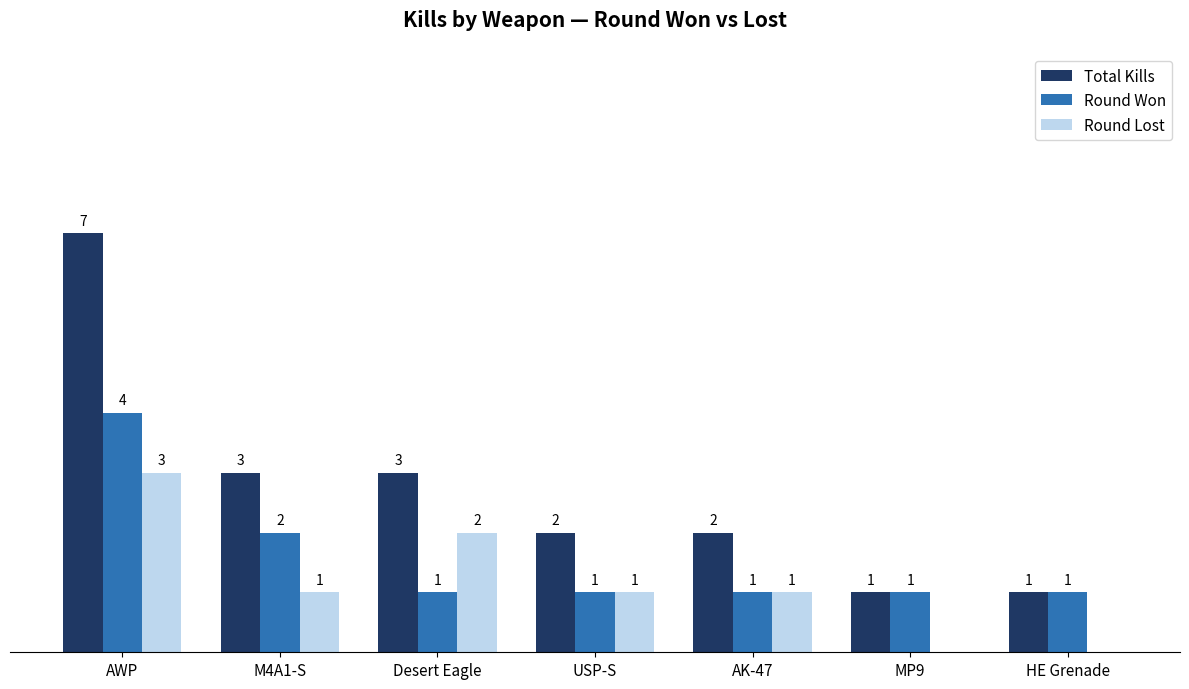

At which category is the sum across all series the highest?

AWP